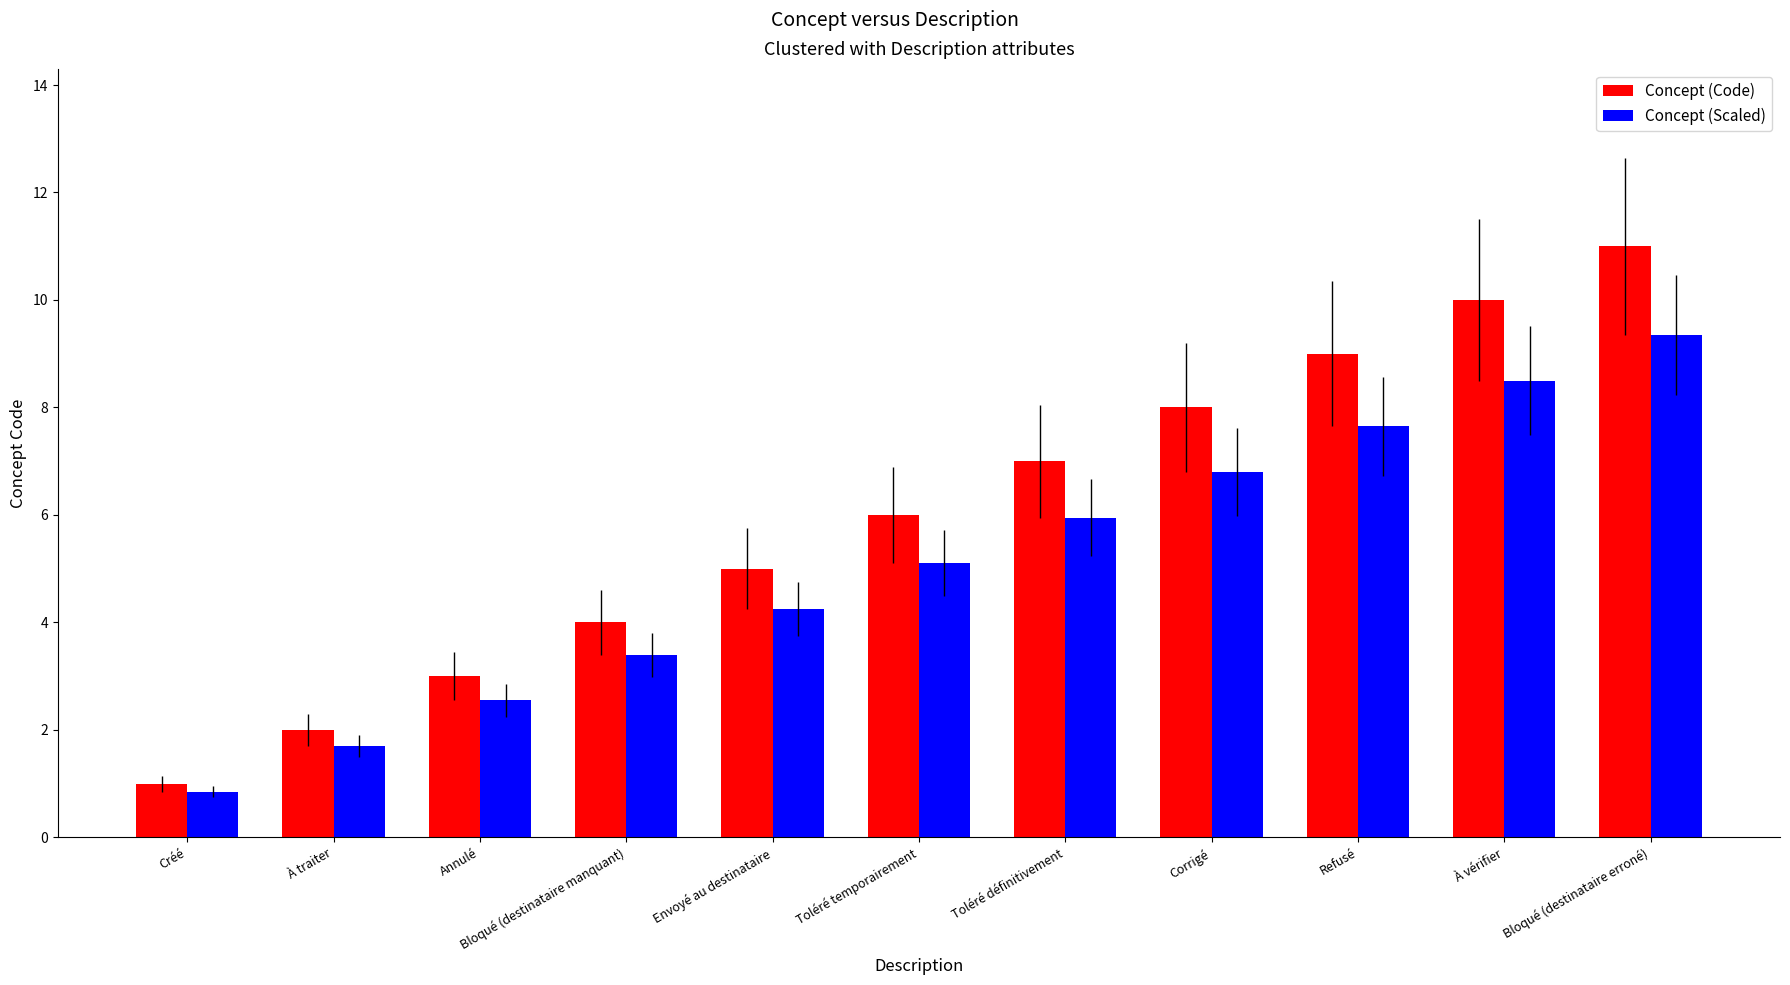

True or false: Concept (Scaled) has a value of 3.0 at Toléré définitivement.

False